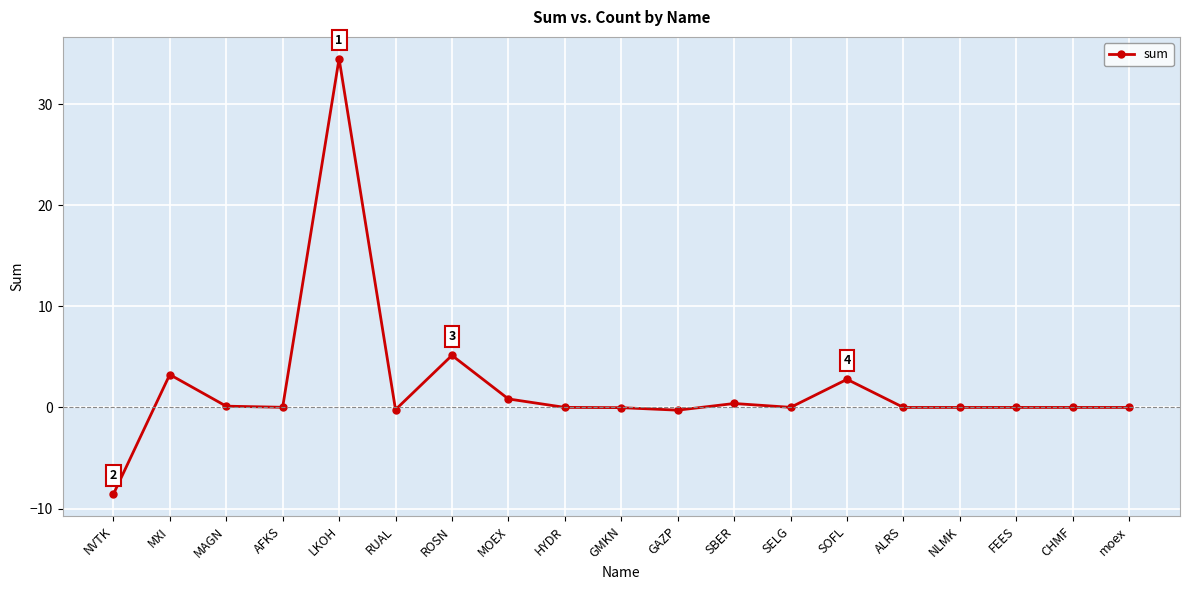

At which category does the data reach its first local peak?

MXI